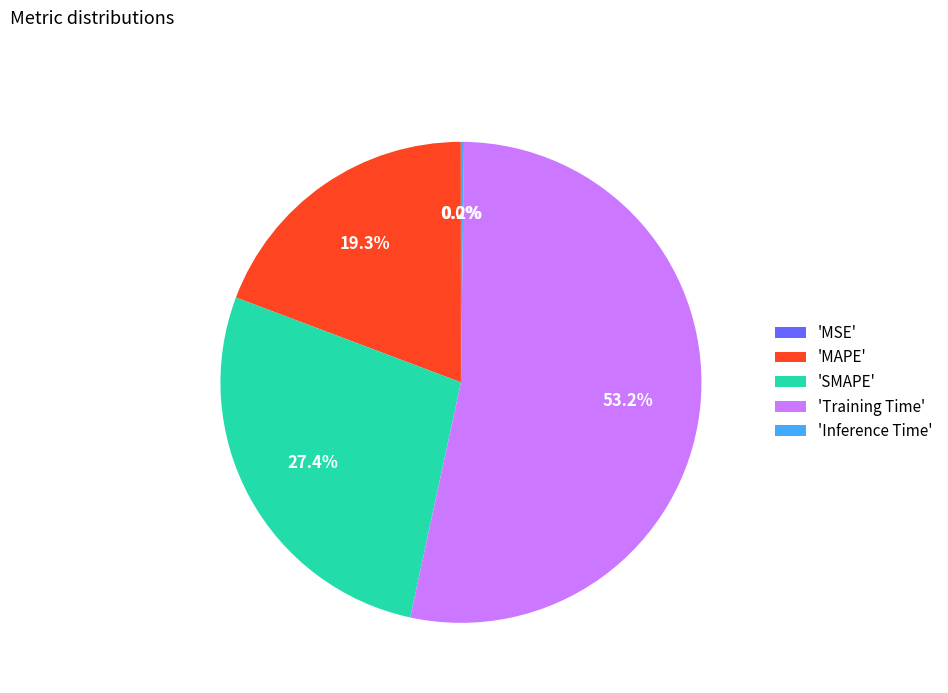

What percentage is NOT represented by 'MAPE'?

80.7%